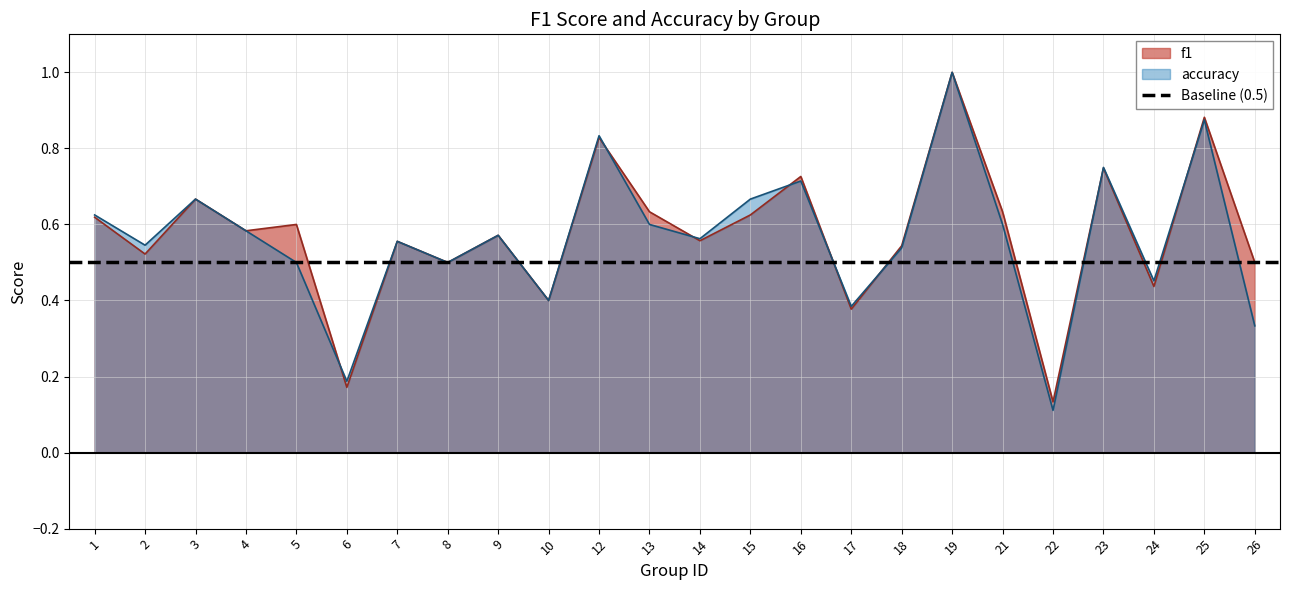

What is the approximate value of f1 at 16?

0.7